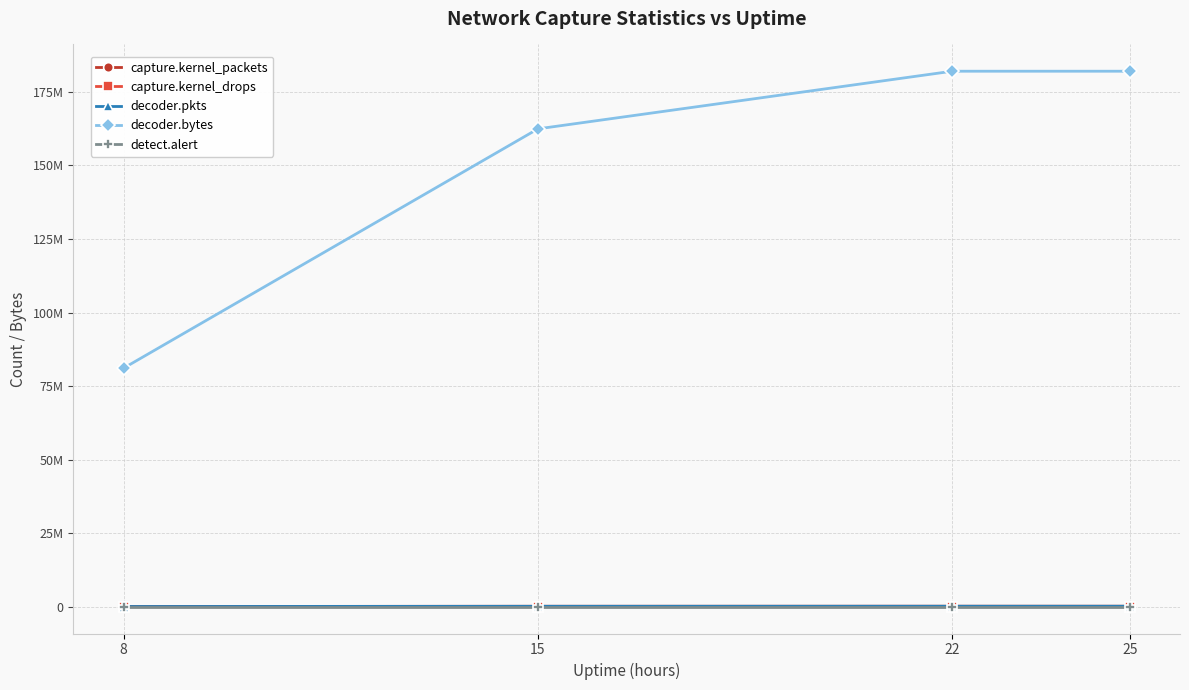

Is this an area chart (filled region under the line)?

No